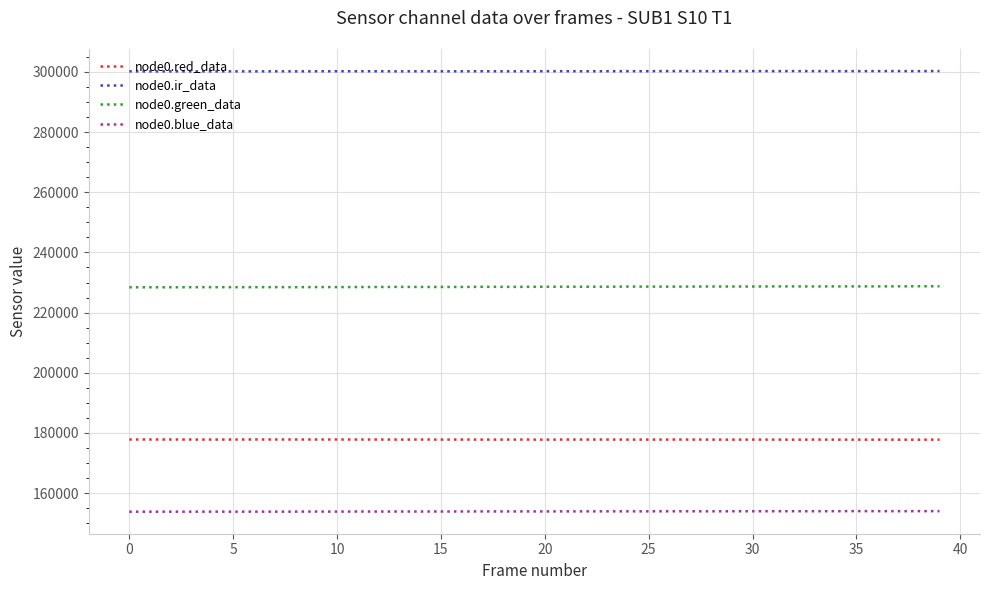

What is the maximum value for node0.green_data?

228759